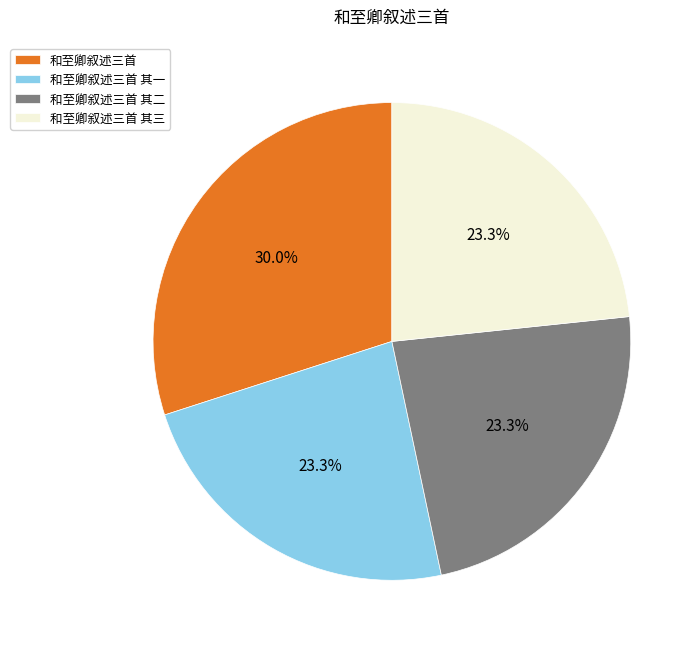

Does any single category account for the majority?

No